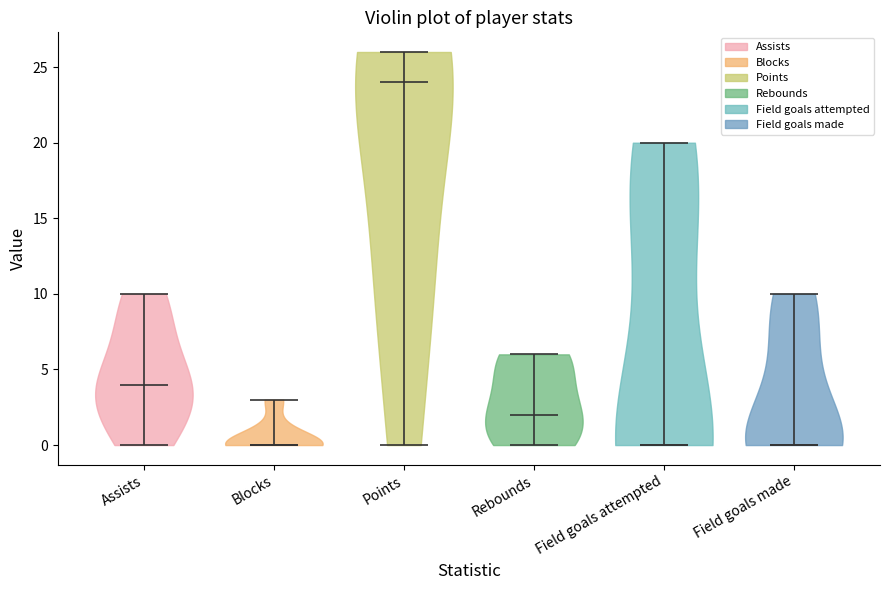

Reading left to right, read every violin against the y-axis: where its median line is, and the lowest and highest points it reaches. The values are not printed on the chart, so give them approximately, as read against the axis.

Assists: median line 4, lowest point 0, highest point 10
Blocks: median line 0, lowest point 0, highest point 3
Points: median line 24, lowest point 0, highest point 26
Rebounds: median line 2, lowest point 0, highest point 6
Field goals attempted: median line 0, lowest point 0, highest point 20
Field goals made: median line 0, lowest point 0, highest point 10